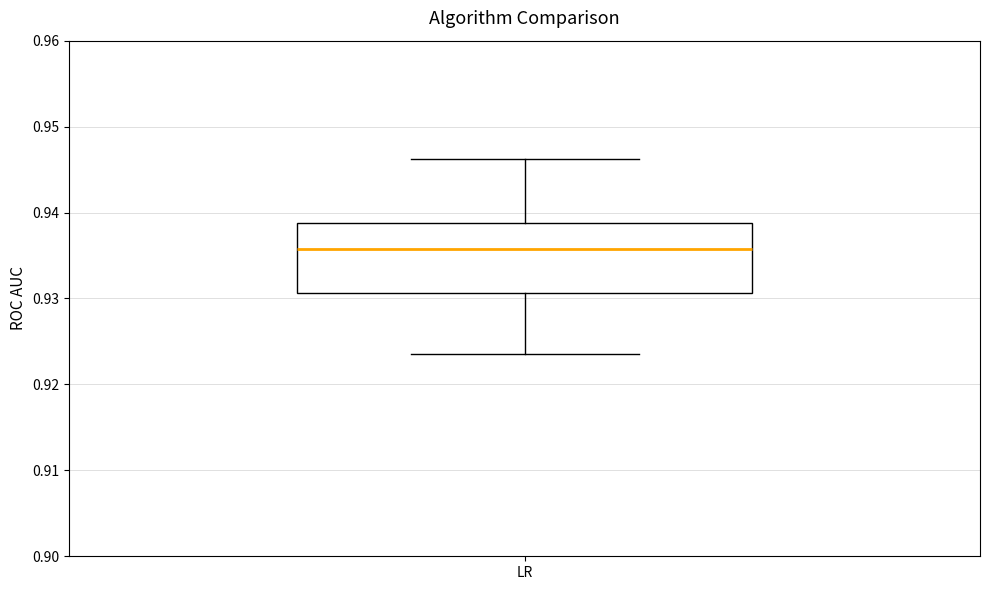

Read this box plot against the y-axis: the position of the median line, the range covered by the box, and the ends of both whiskers. The values are not printed on the chart, so give them approximately, as read against the axis.

median 0.936, box 0.931 to 0.939, whiskers 0.924 to 0.946